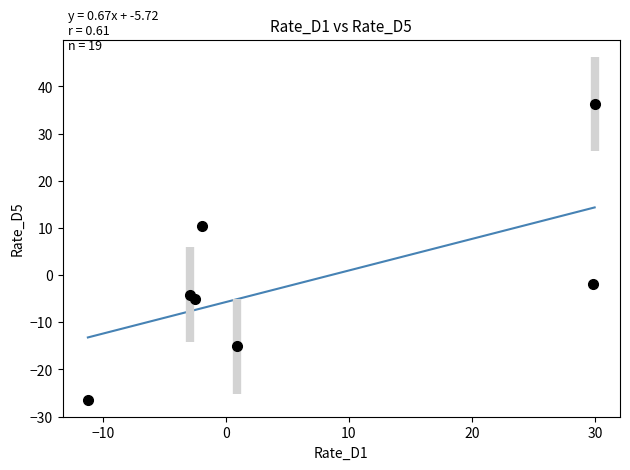

What is the difference between the maximum and minimum values?

27.6